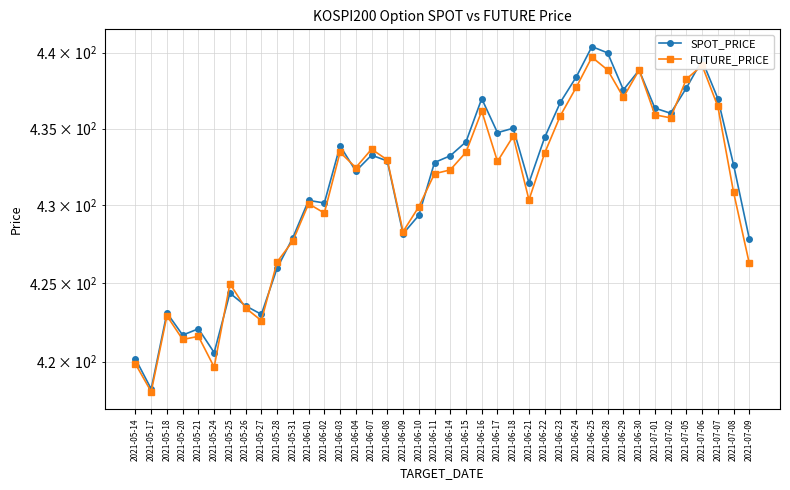

How many intersections are there between SPOT_PRICE and FUTURE_PRICE?

10